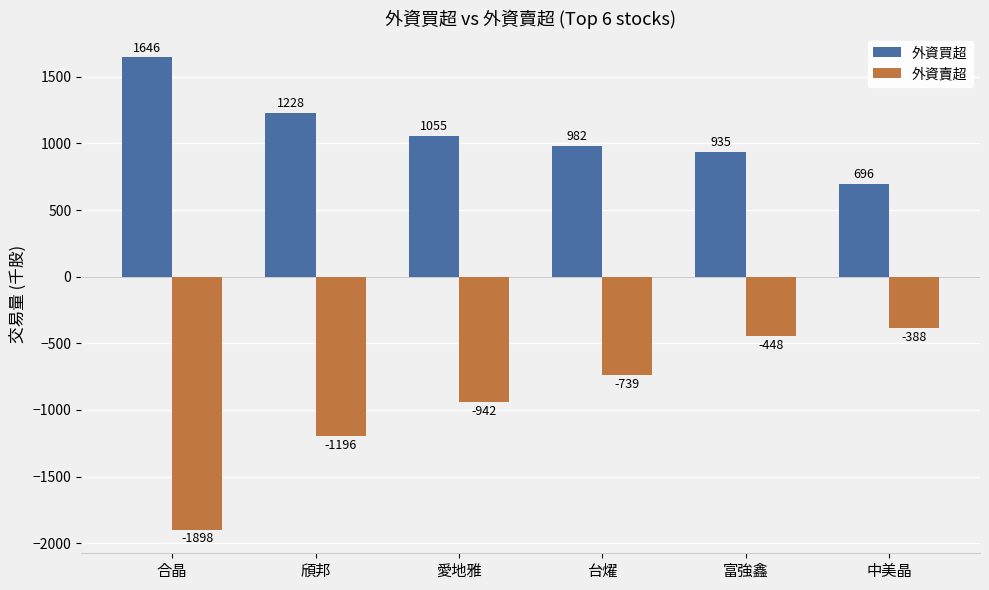

True or false: 外資賣超 has a value of -1917 at 頎邦.

False